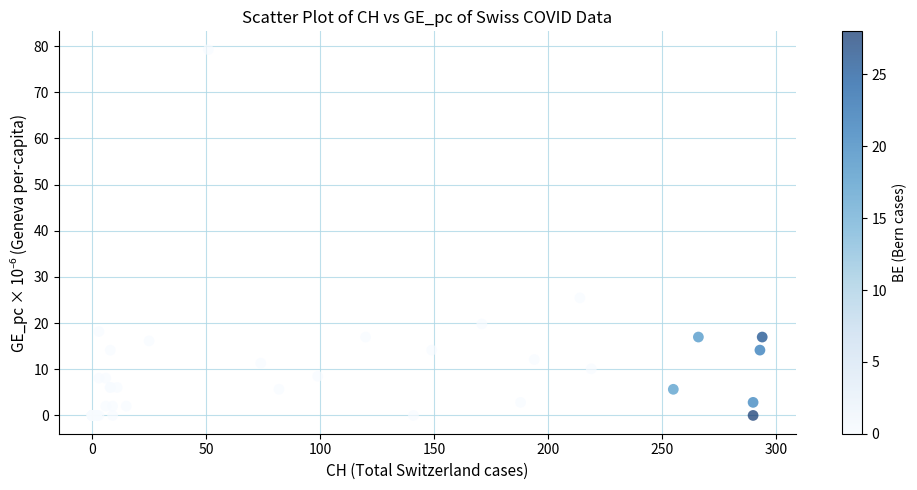

What Y value in the scatter plot is closest to 39?

25.5